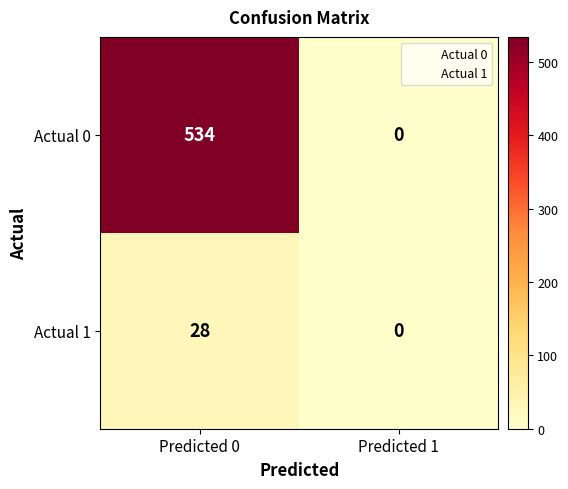

What is the approximate value of Actual 0 at Predicted 0, to the nearest 100?

500